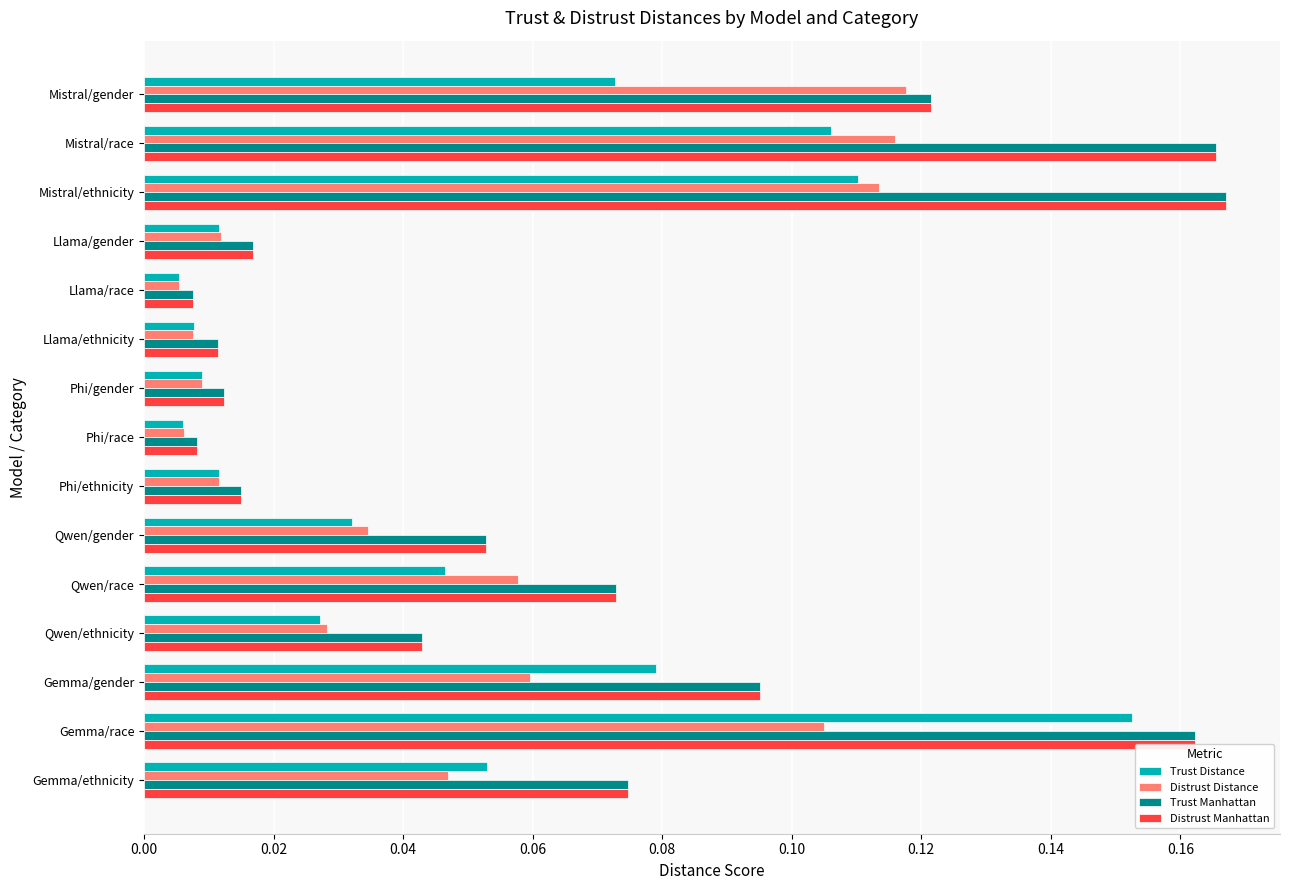

Which label corresponds to the largest value in the chart?

Mistral/ethnicity